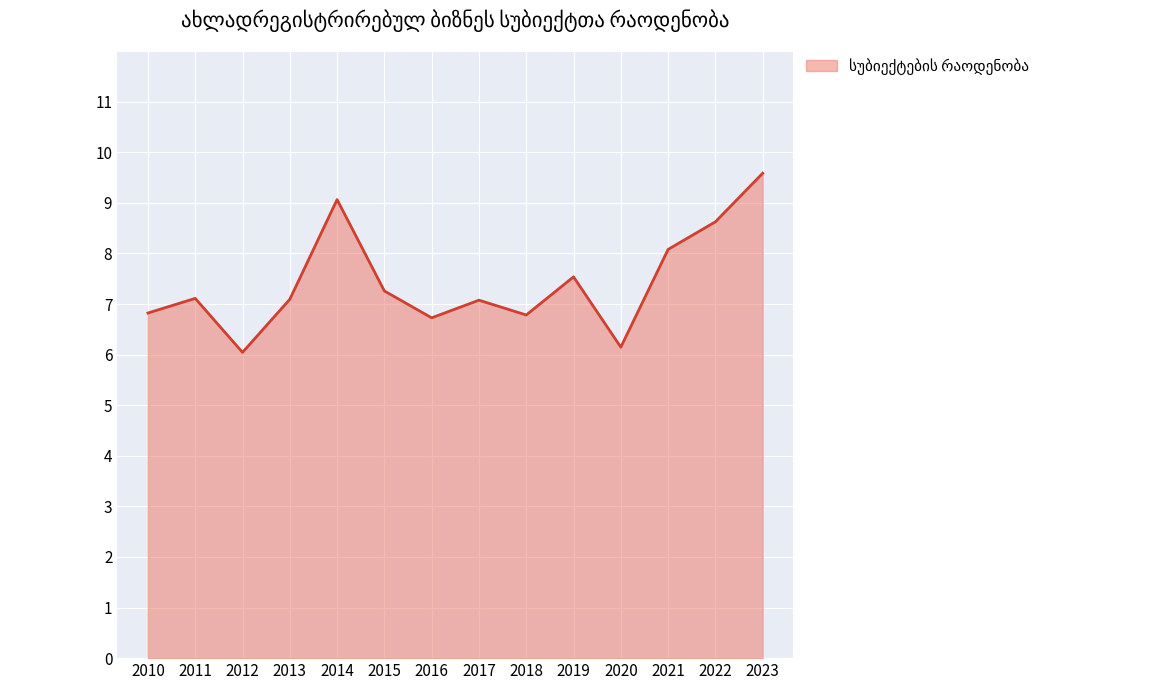

Is it true that the value at 2014 is 4.2?

False